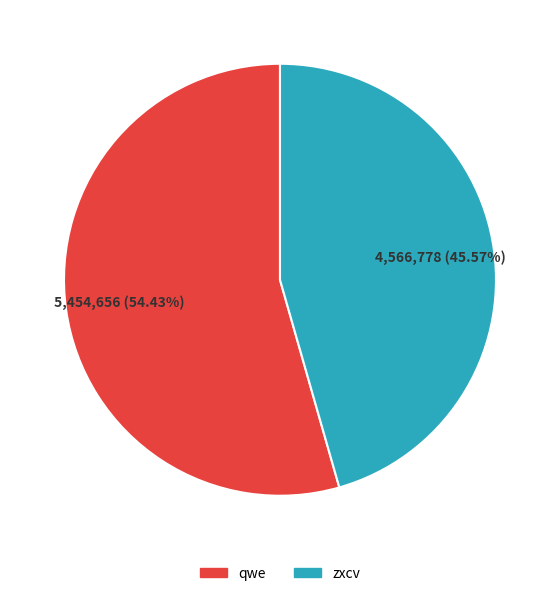

Rank the categories by value from lowest to highest.

zxcv, qwe